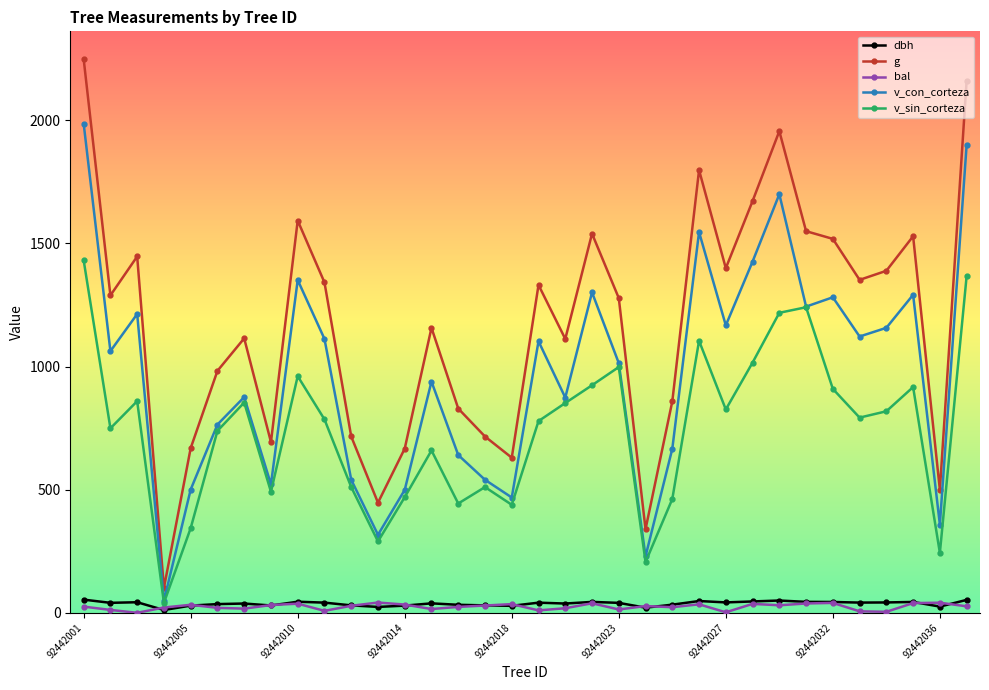

What is the value of the v_con_corteza point at the 28th from the left?

1243.6